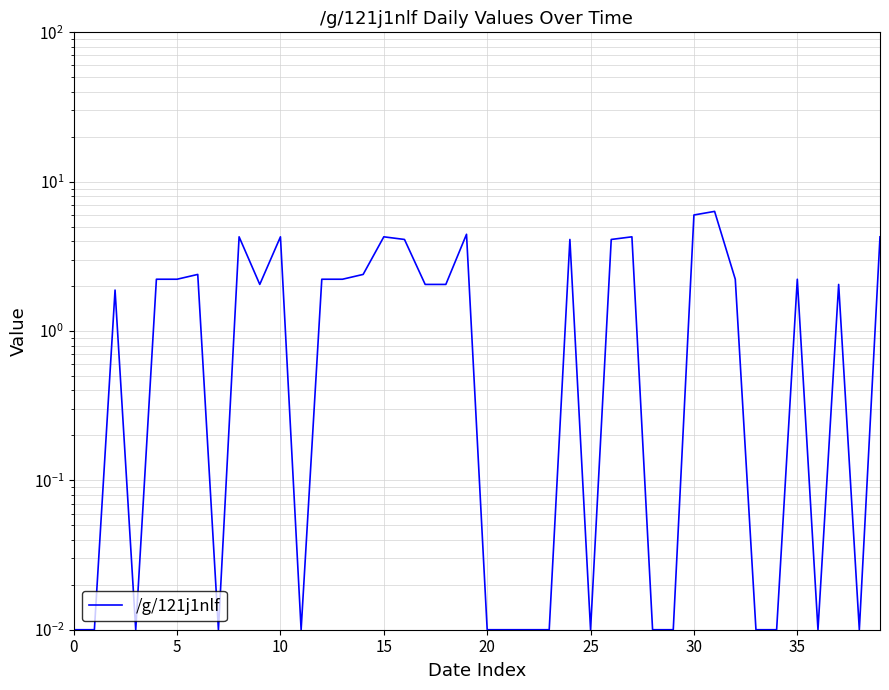

How many categories are shown in the chart?

40